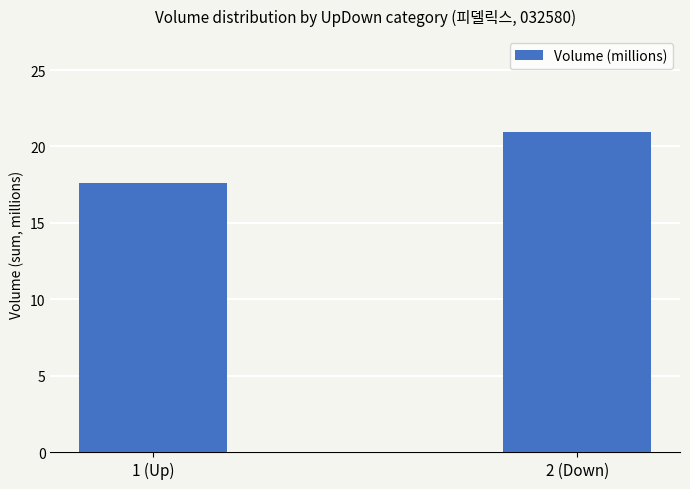

Rank the categories by value from lowest to highest.

1 (Up), 2 (Down)